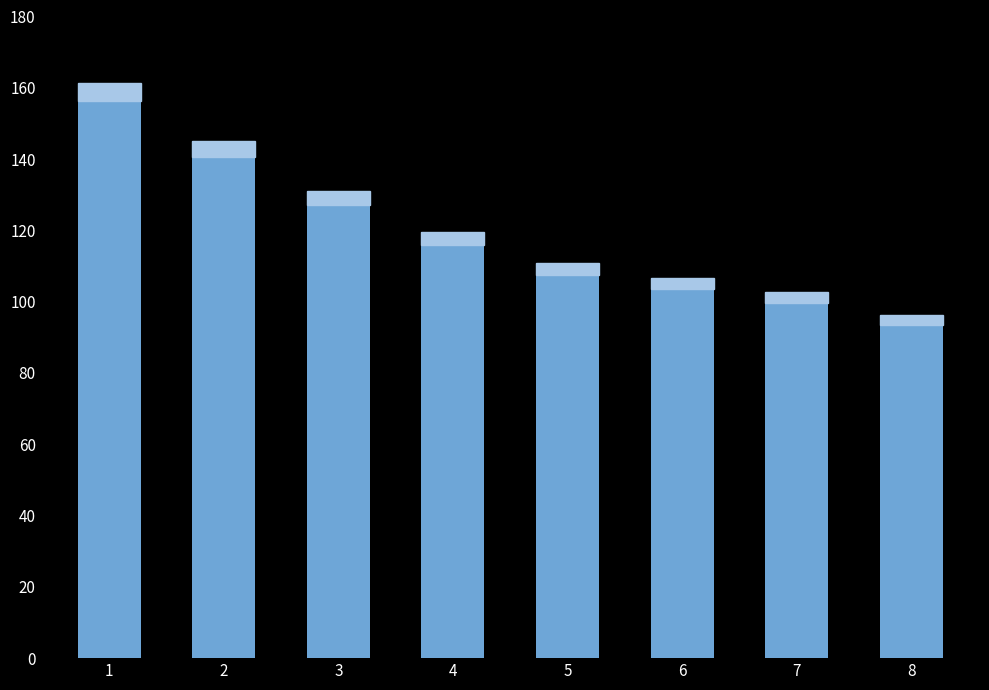

The value at 7 is 61.7. True or false?

False